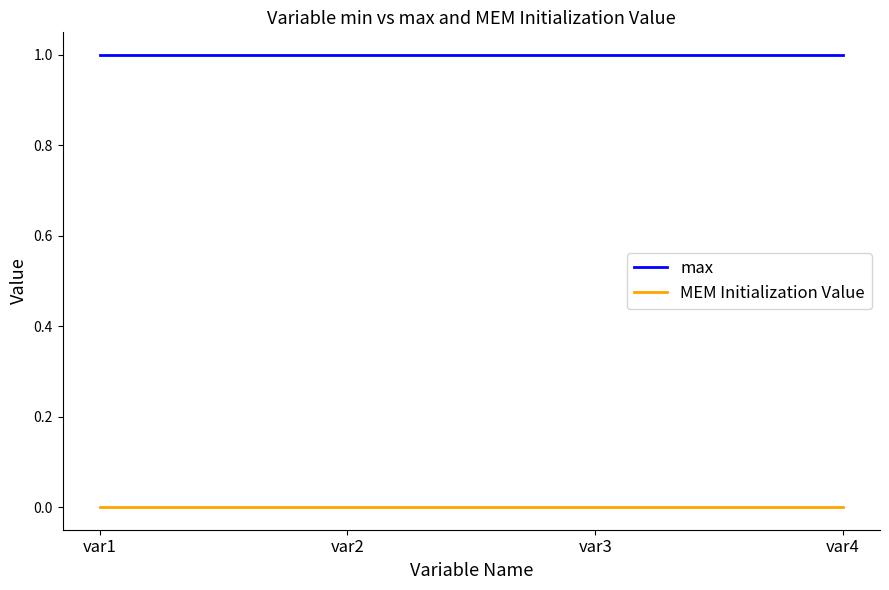

True or false: max and MEM Initialization Value intersect in this chart.

False